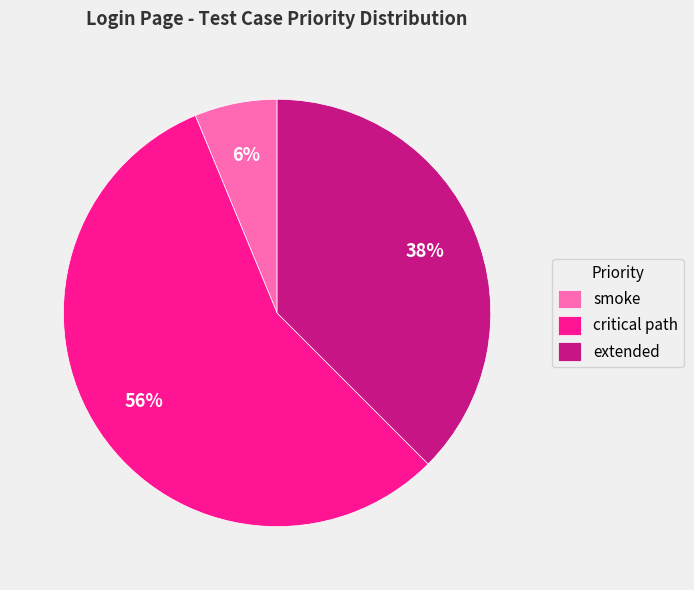

How many slices are in this pie chart?

3